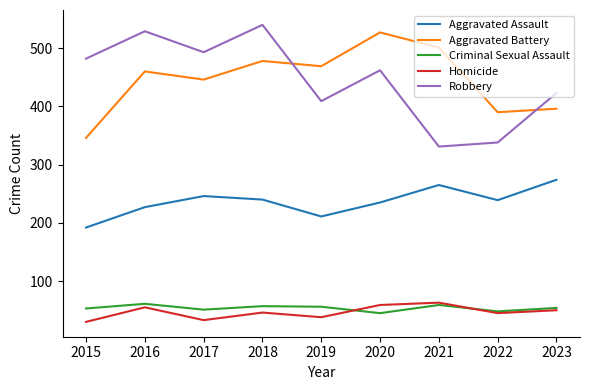

What is the difference between the second highest and second lowest values in the Homicide series?

26